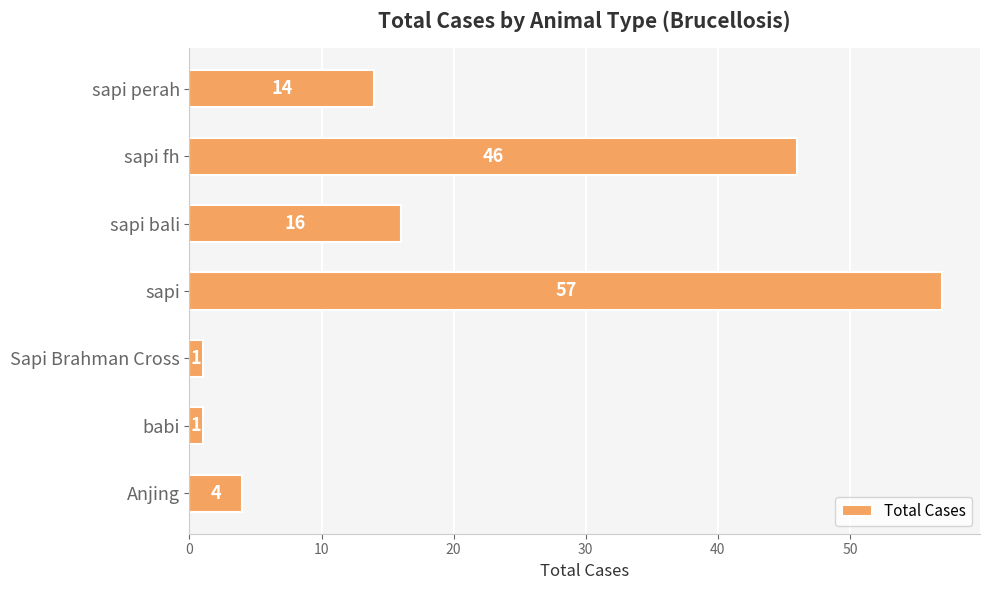

What is the greatest value displayed?

57